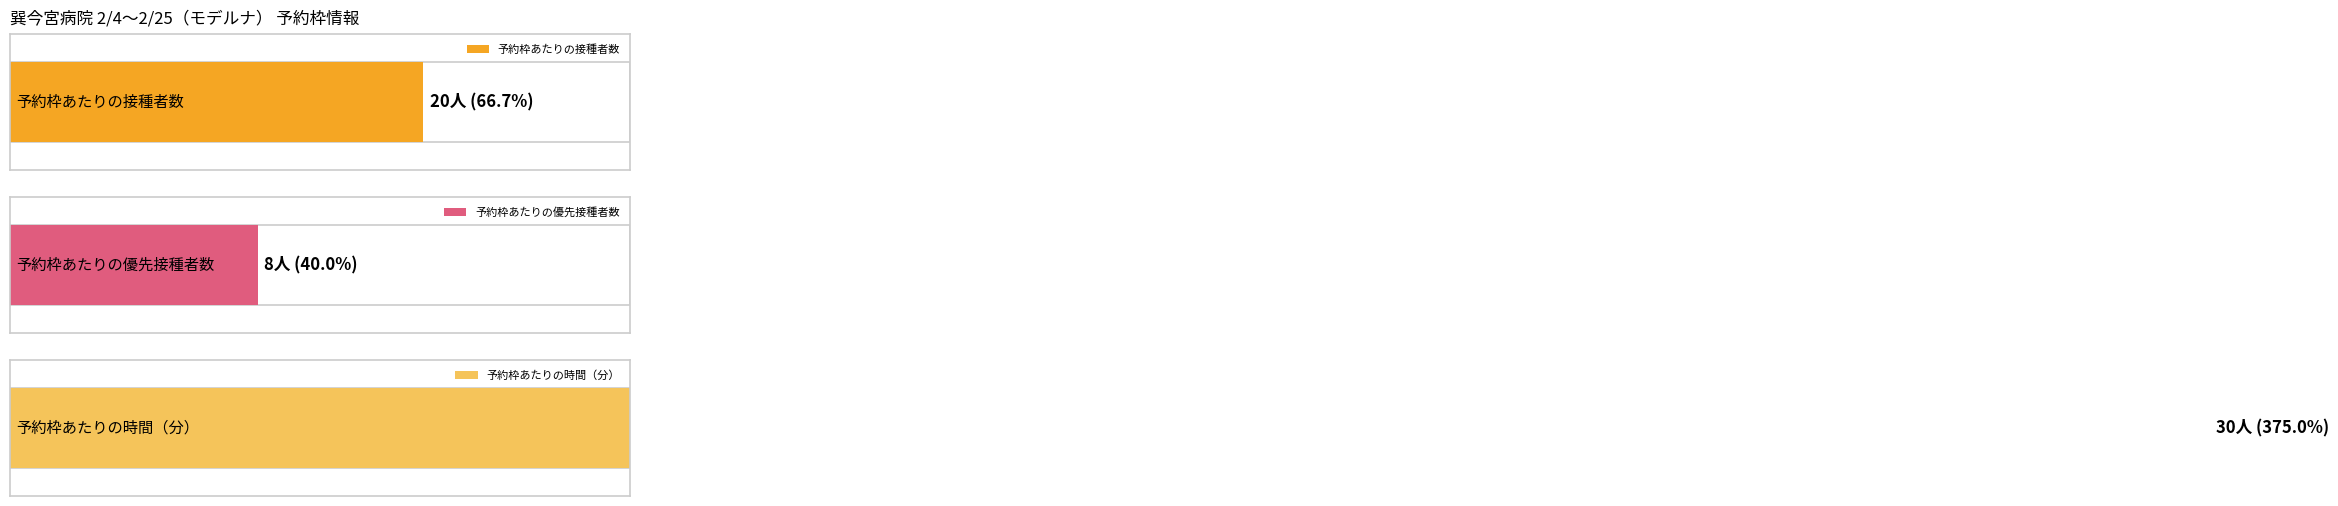

Which series has the largest total across all categories?

予約枠あたりの時間（分）